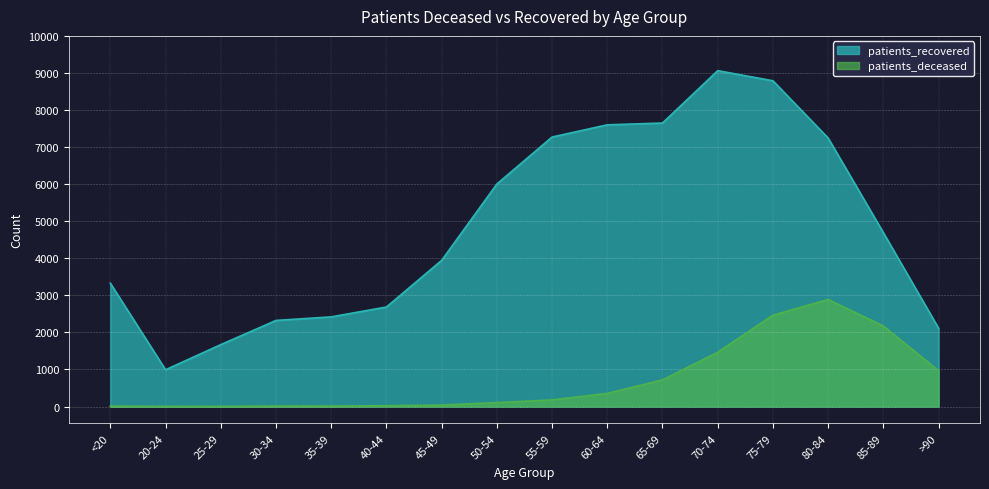

What is the difference between the patients_recovered values at 85-89 and 20-24?

3699